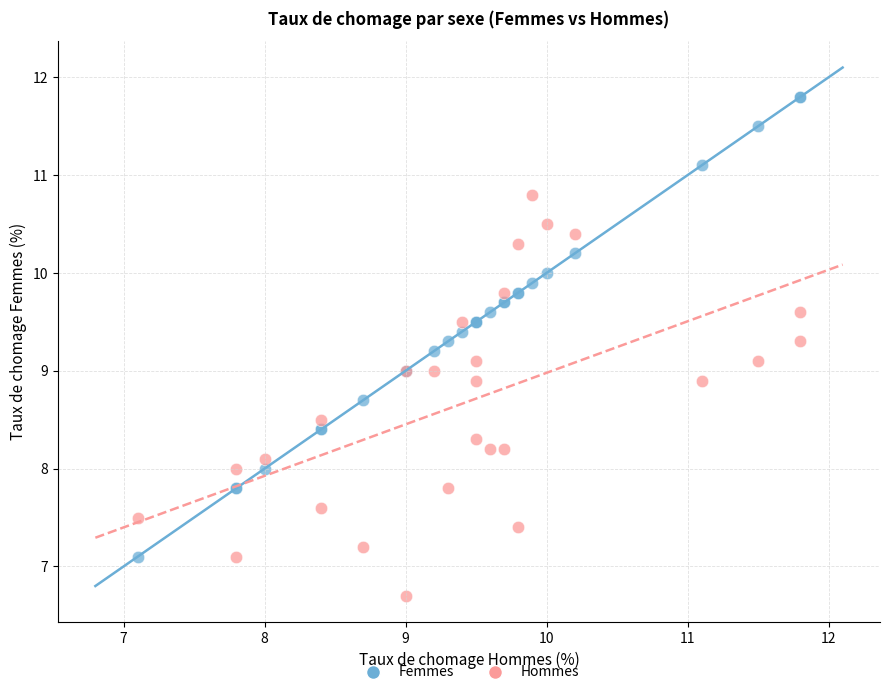

Which series contains the highest Y value?

Femmes